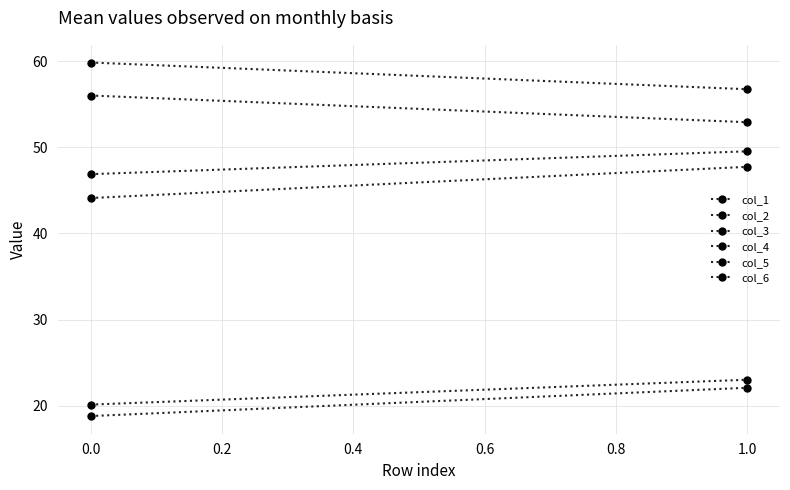

How many lines are shown in the chart?

6